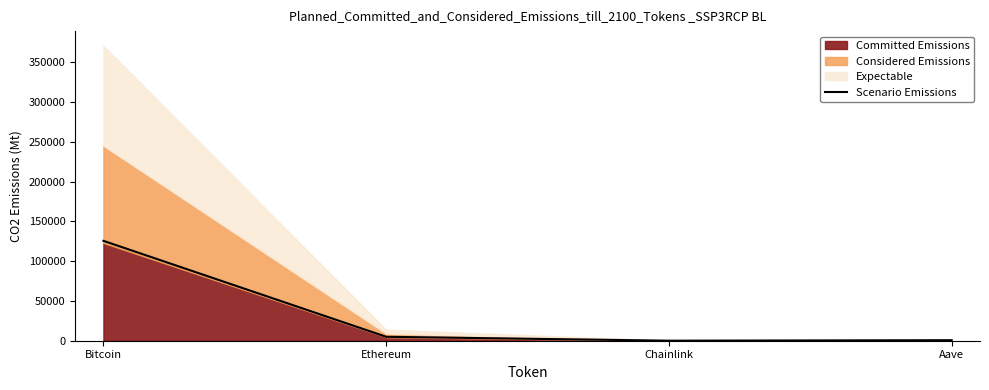

Rank the categories by value from lowest to highest.

Chainlink, Aave, Ethereum, Bitcoin